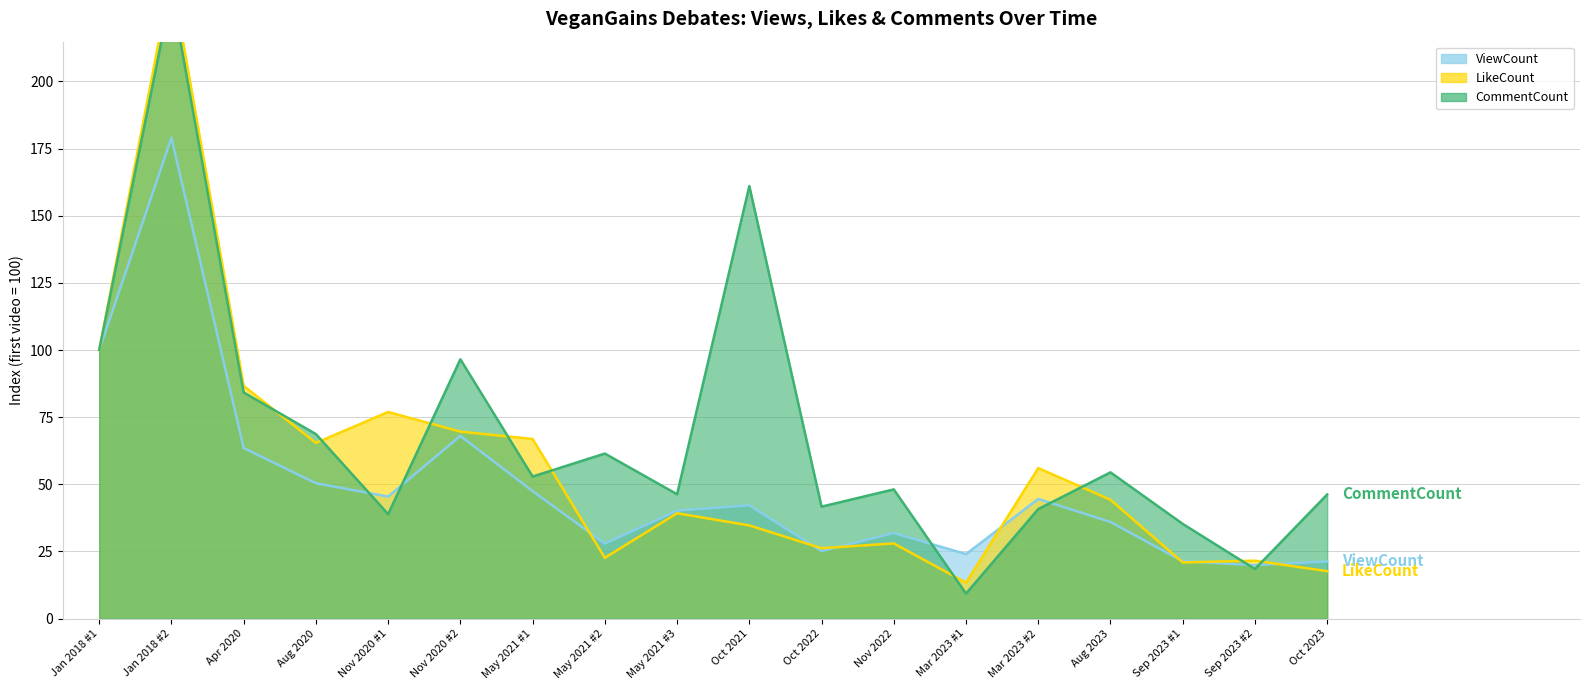

At which label does ViewCount reach its minimum?

Sep 2023 #2